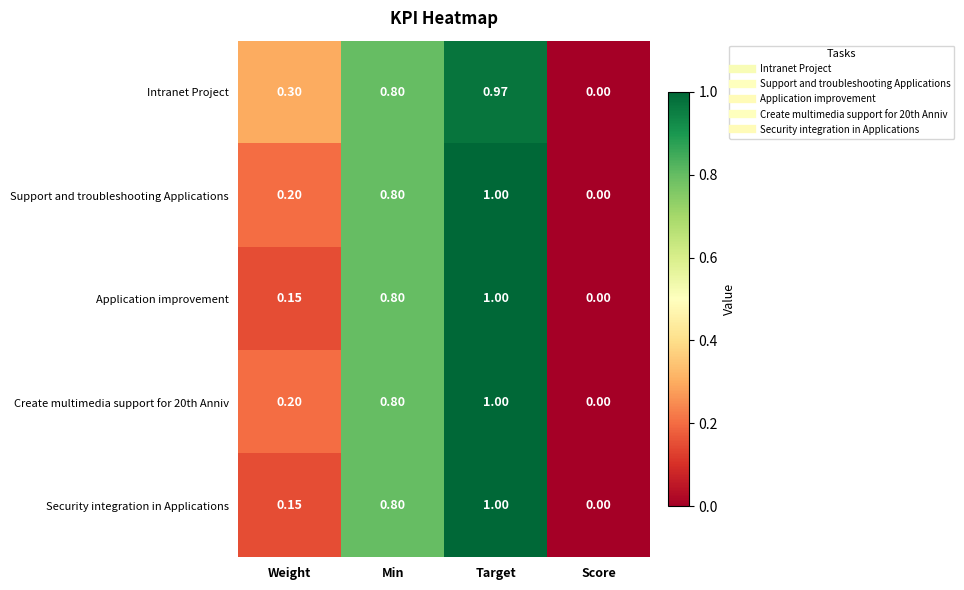

At which category is the sum across all series the highest?

Target